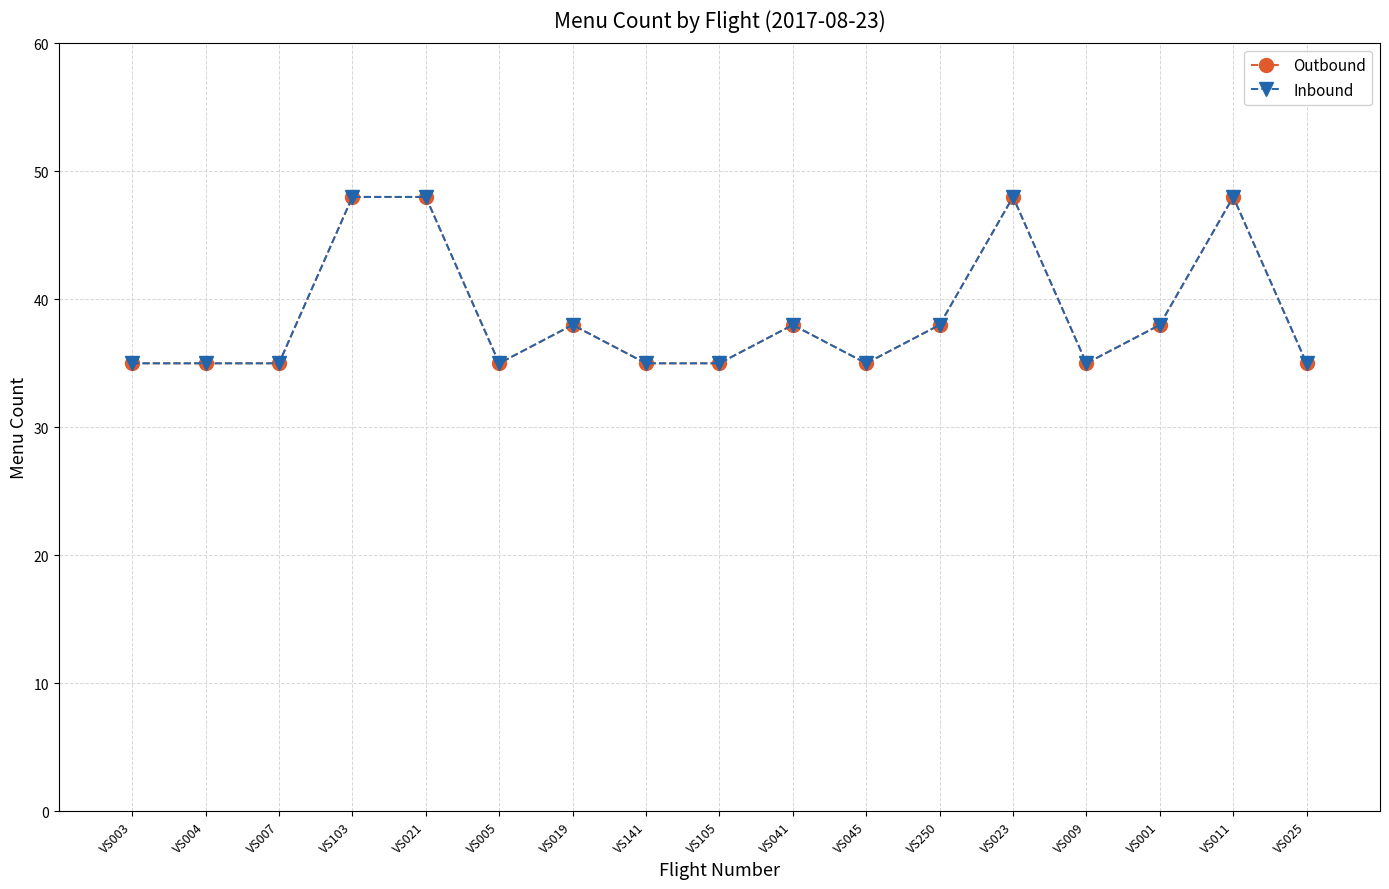

At which category is the sum across all series the highest?

VS103